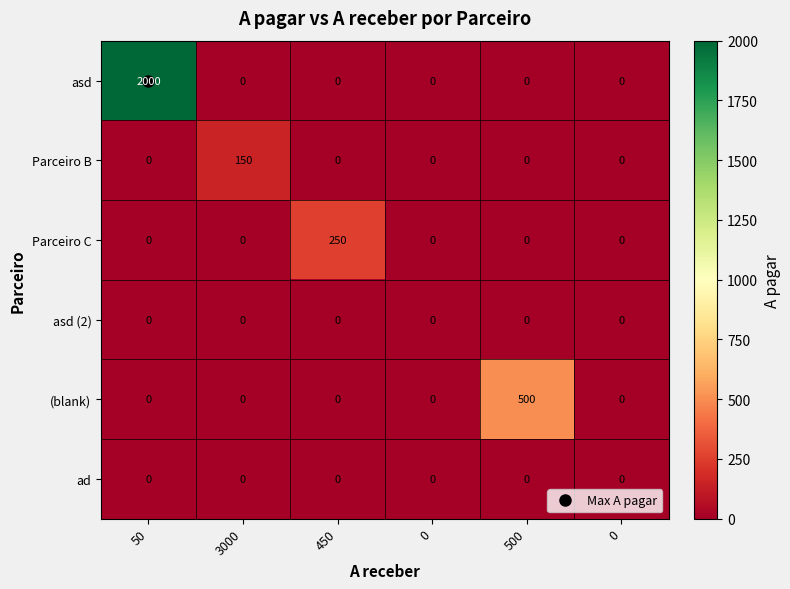

How many categories are shown in the chart?

6